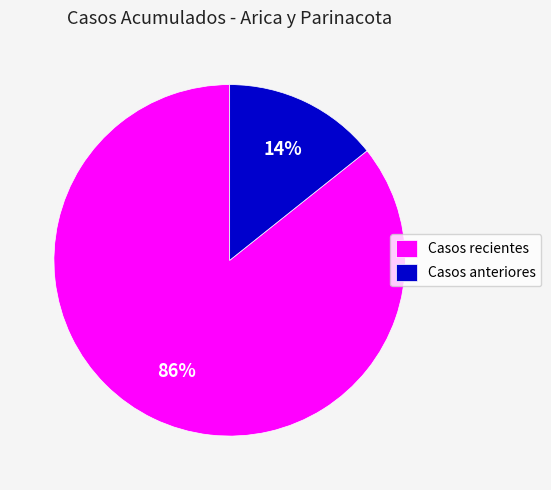

Rank the categories by value from highest to lowest.

Casos recientes, Casos anteriores